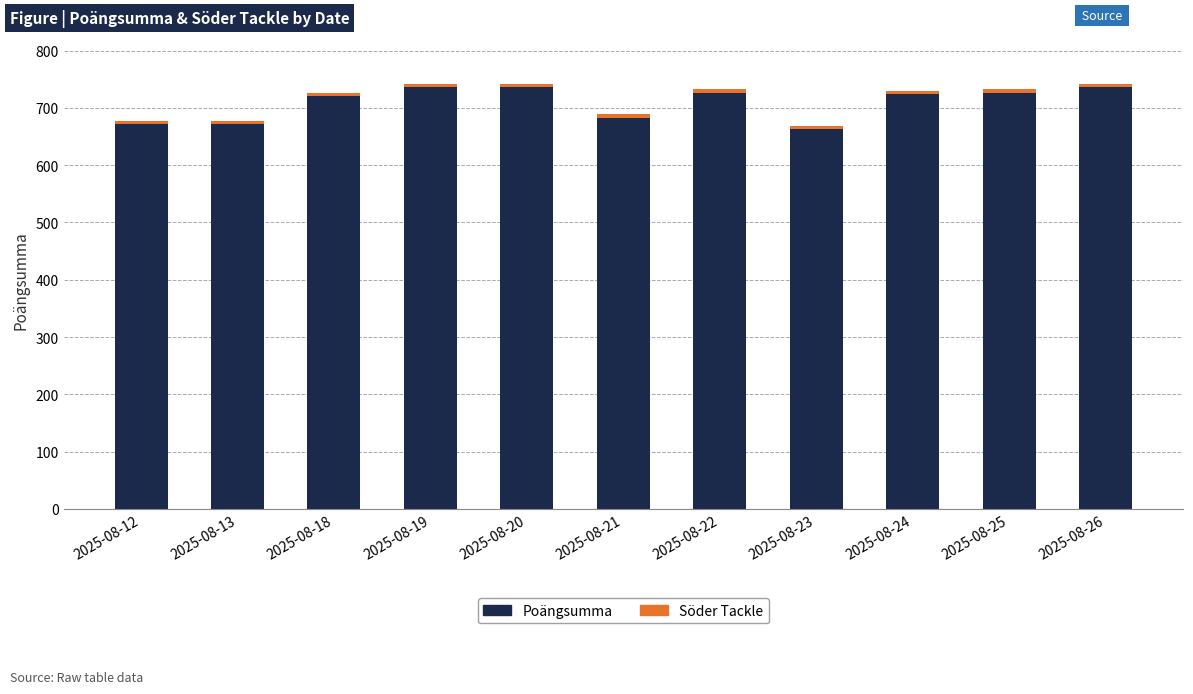

The value of Poängsumma at 2025-08-13 is 914. True or false?

False